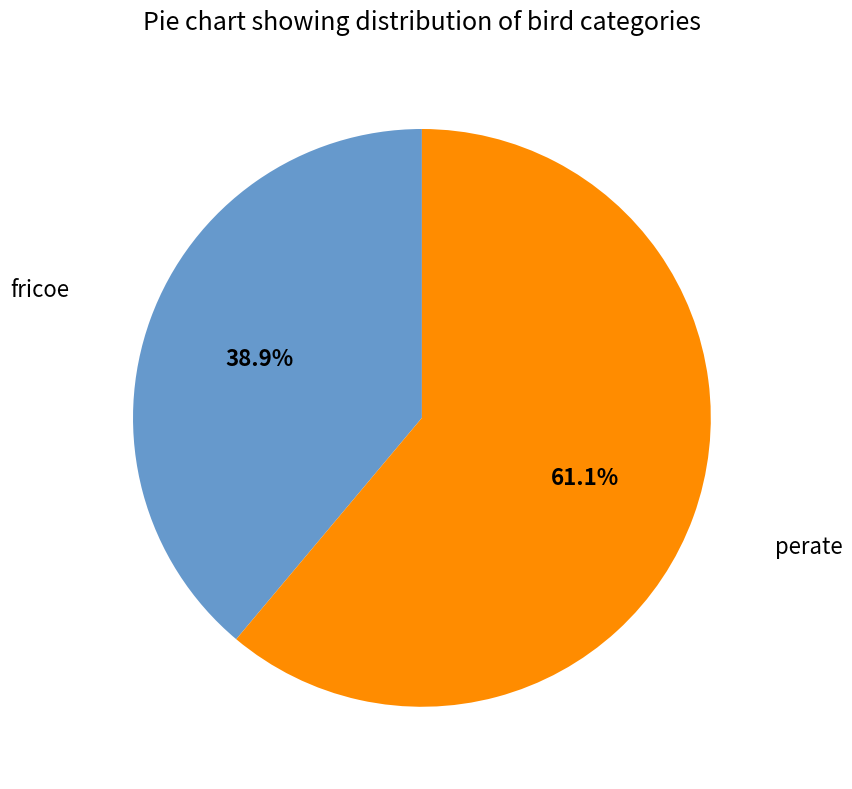

To the nearest percent, what portion does perate represent?

61%